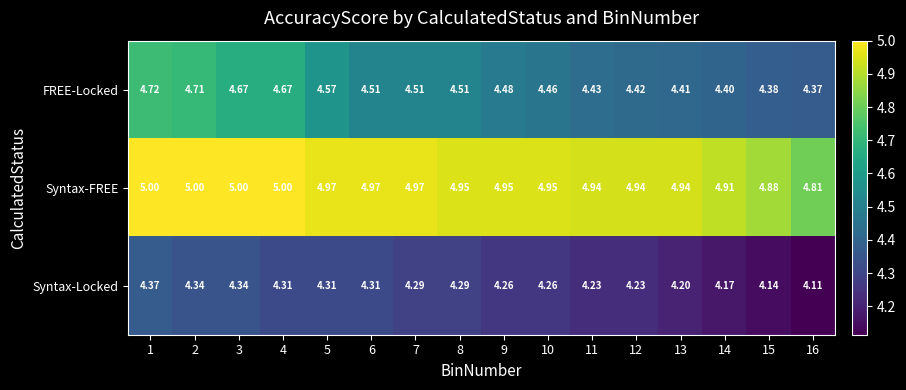

How many data points does each series have?

16